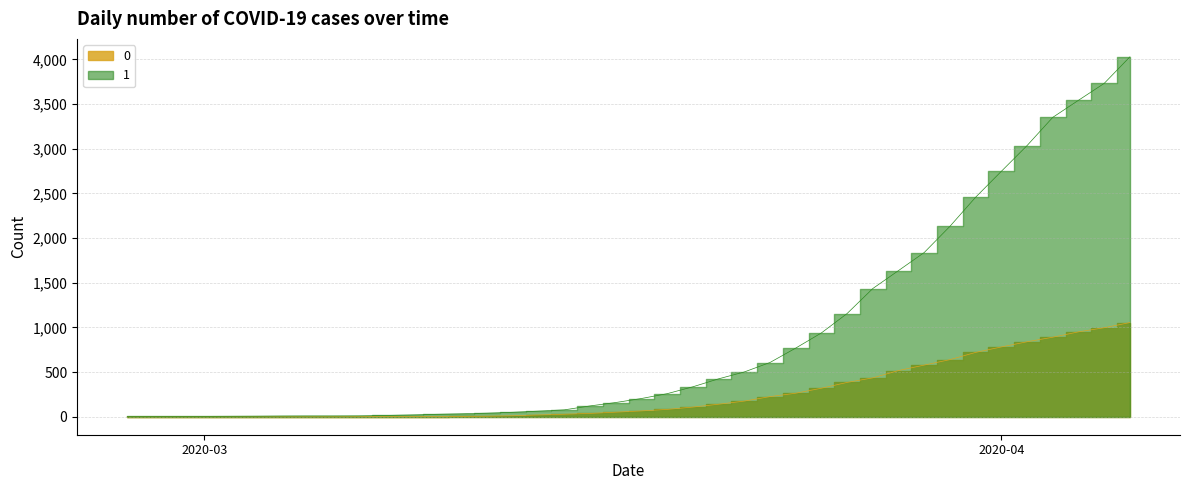

Rank the categories by 0 value from highest to lowest.

2020-04-06, 2020-04-05, 2020-04-04, 2020-04-03, 2020-04-02, 2020-04-01, 2020-03-31, 2020-03-30, 2020-03-29, 2020-03-28, 2020-03-27, 2020-03-26, 2020-03-25, 2020-03-24, 2020-03-23, 2020-03-22, 2020-03-21, 2020-03-20, 2020-03-19, 2020-03-18, 2020-03-17, 2020-03-16, 2020-03-15, 2020-03-14, 2020-03-13, 2020-03-12, 2020-03-11, 2020-03-08, 2020-03-09, 2020-03-10, 2020-03-07, 2020-02-27, 2020-02-28, 2020-02-29, 2020-03-01, 2020-03-02, 2020-03-03, 2020-03-04, 2020-03-05, 2020-03-06